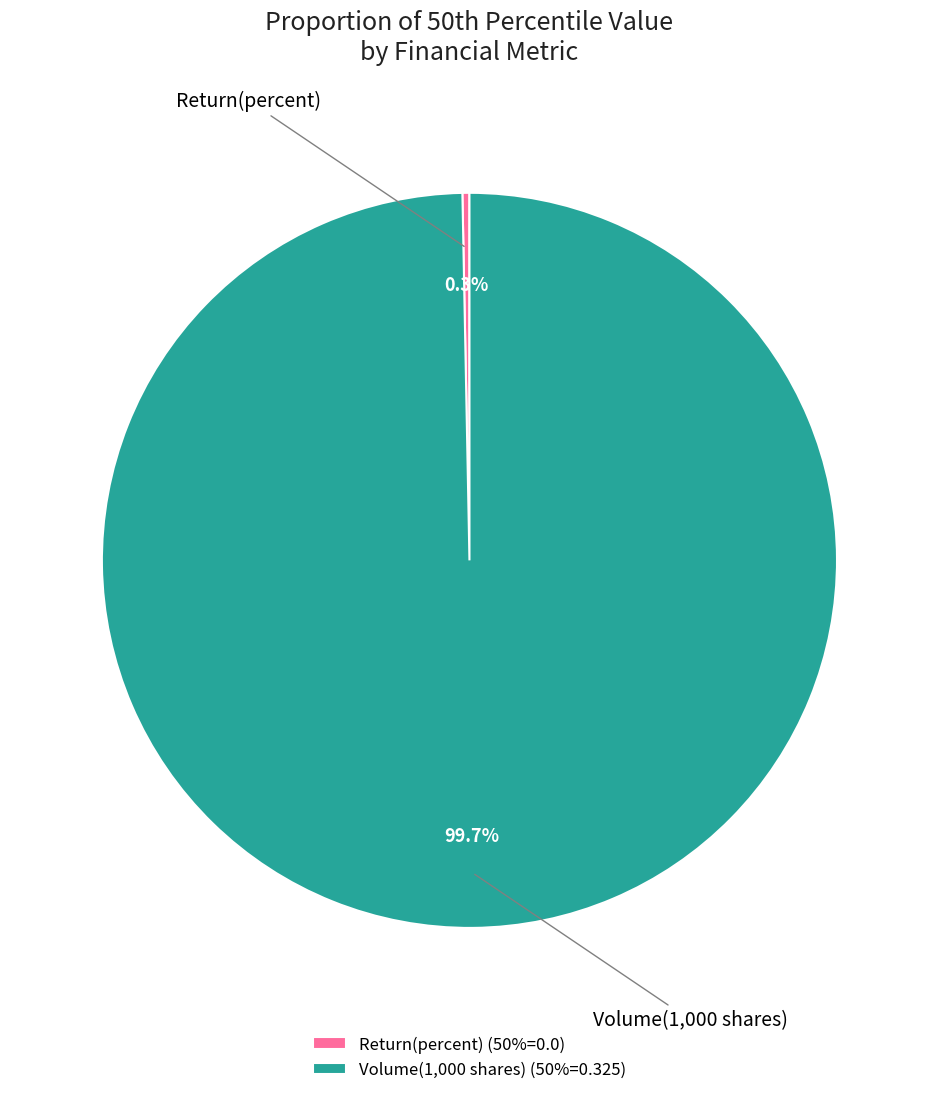

To the nearest percent, what percentage of the pie is Volume(1,000 shares)?

100%